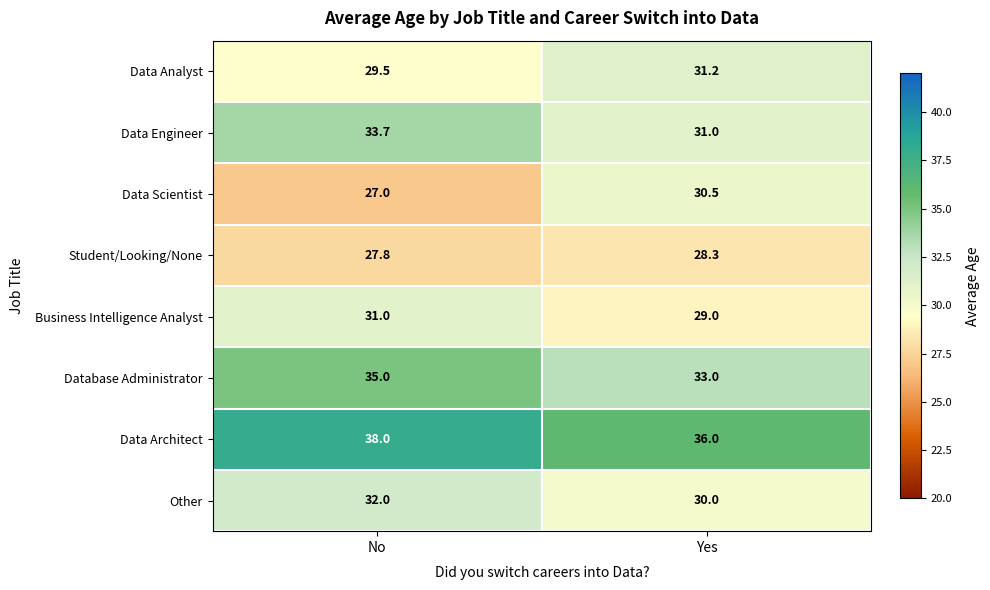

Which label corresponds to the largest value in the chart?

No